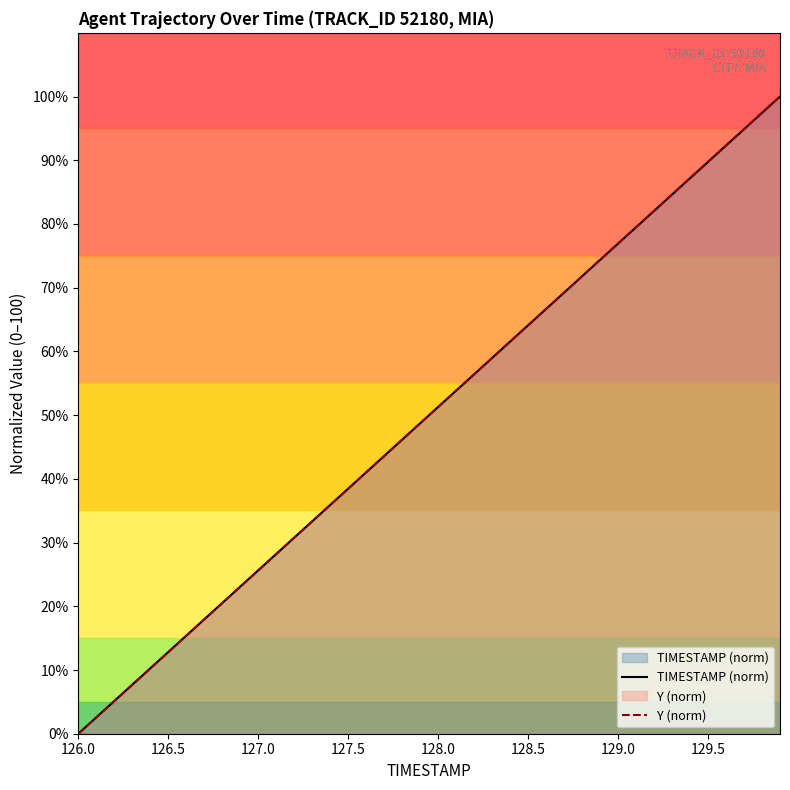

True or false: Y (norm) and TIMESTAMP (norm) cross at least once.

True